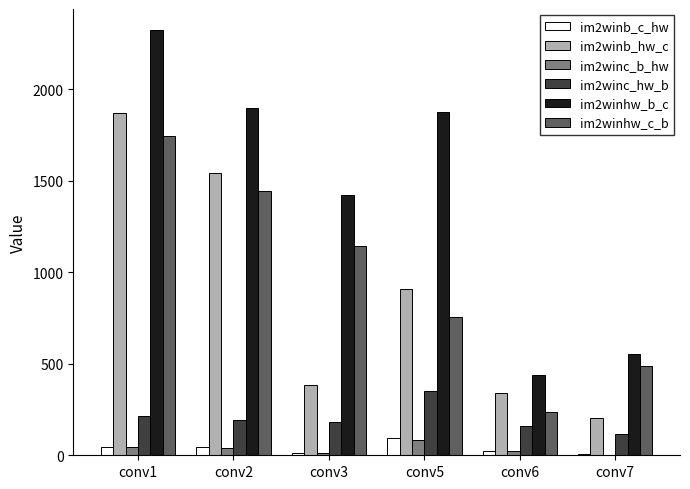

Which series has the largest range (max minus min)?

im2winhw_b_c